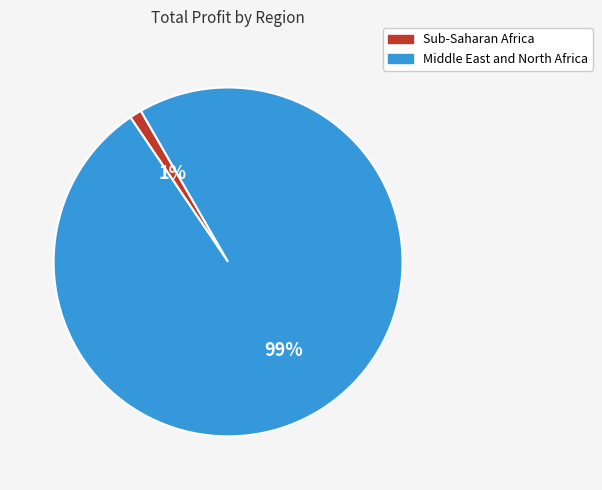

Combined, do Middle East and North Africa and Sub-Saharan Africa account for over 50%?

Yes